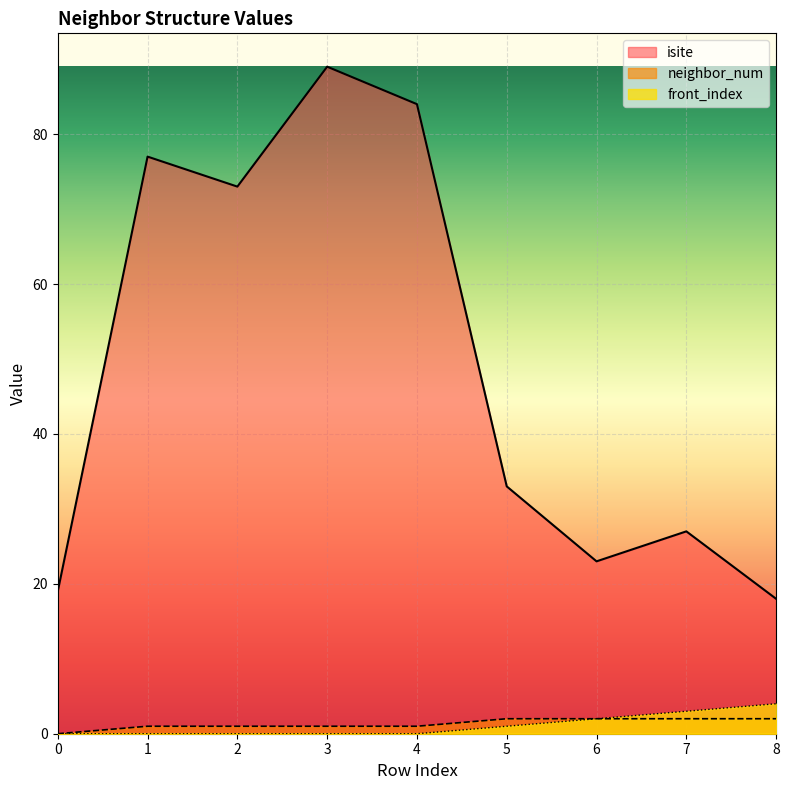

At how many categories does at least one series exceed 19?

7